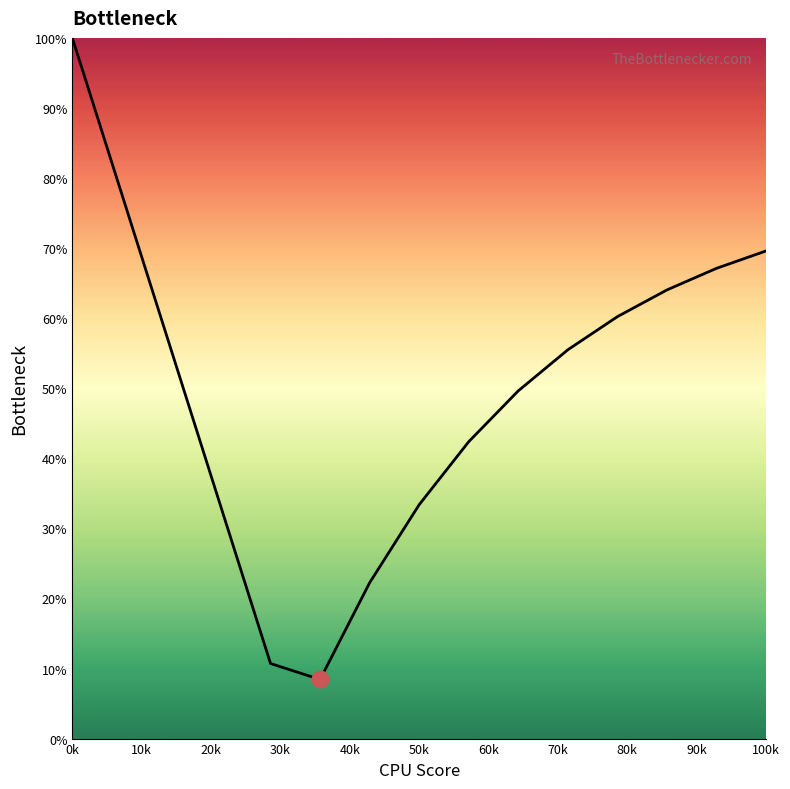

What position from the left is 60k?

7